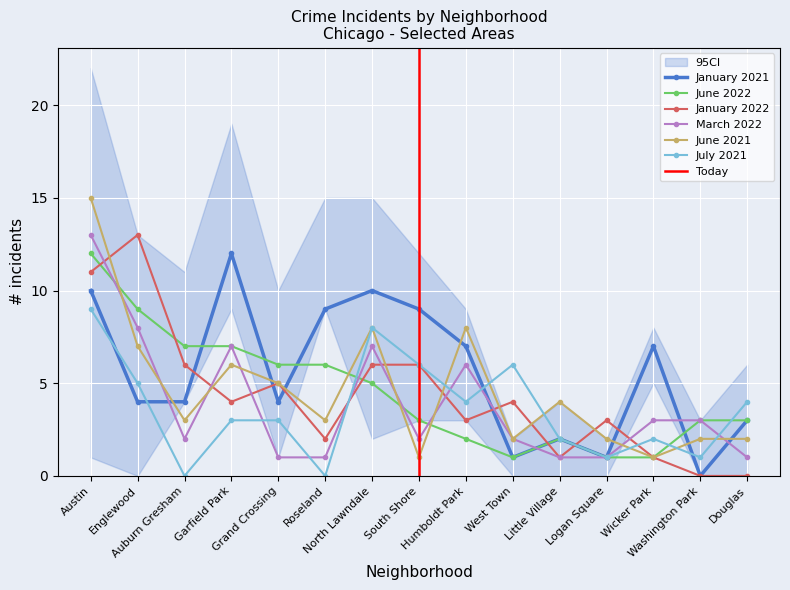

What is the minimum value for March 2022?

1